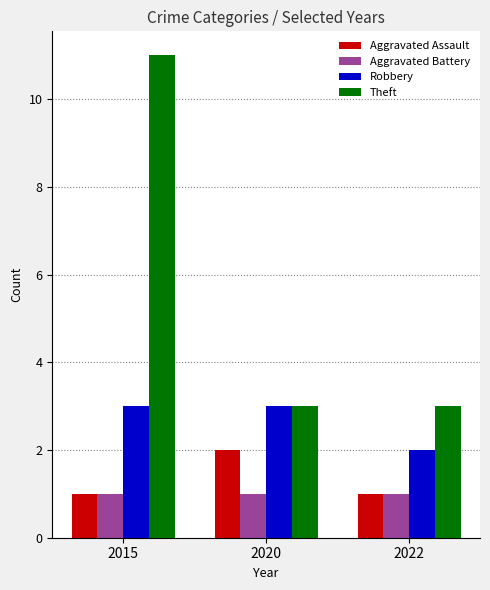

Reading left to right, transcribe all the data shown in this chart.

Aggravated Assault: 2015=1	2020=2	2022=1
Aggravated Battery: 2015=1	2020=1	2022=1
Robbery: 2015=3	2020=3	2022=2
Theft: 2015=11	2020=3	2022=3